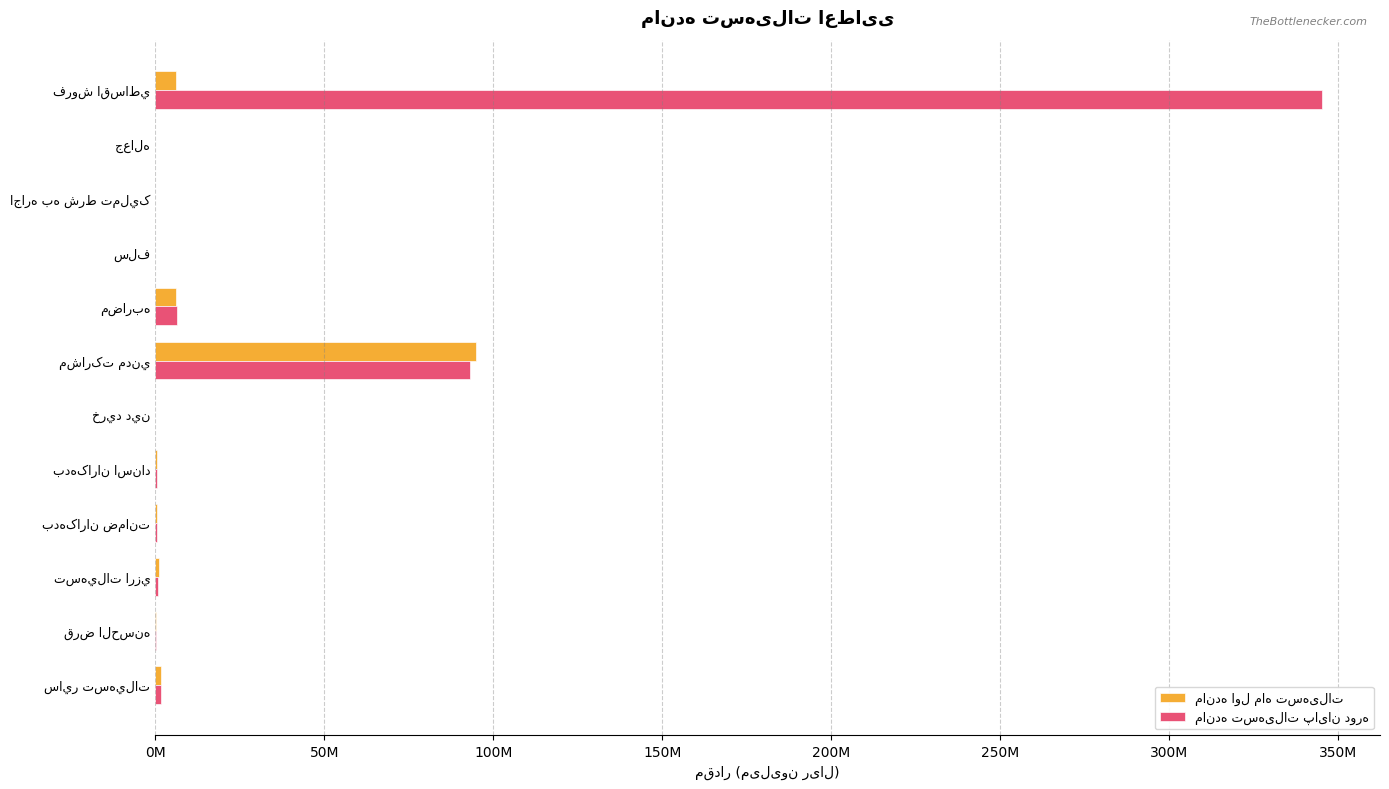

What is the sum of all مانده اول ماه تسهیلات values?

111116934